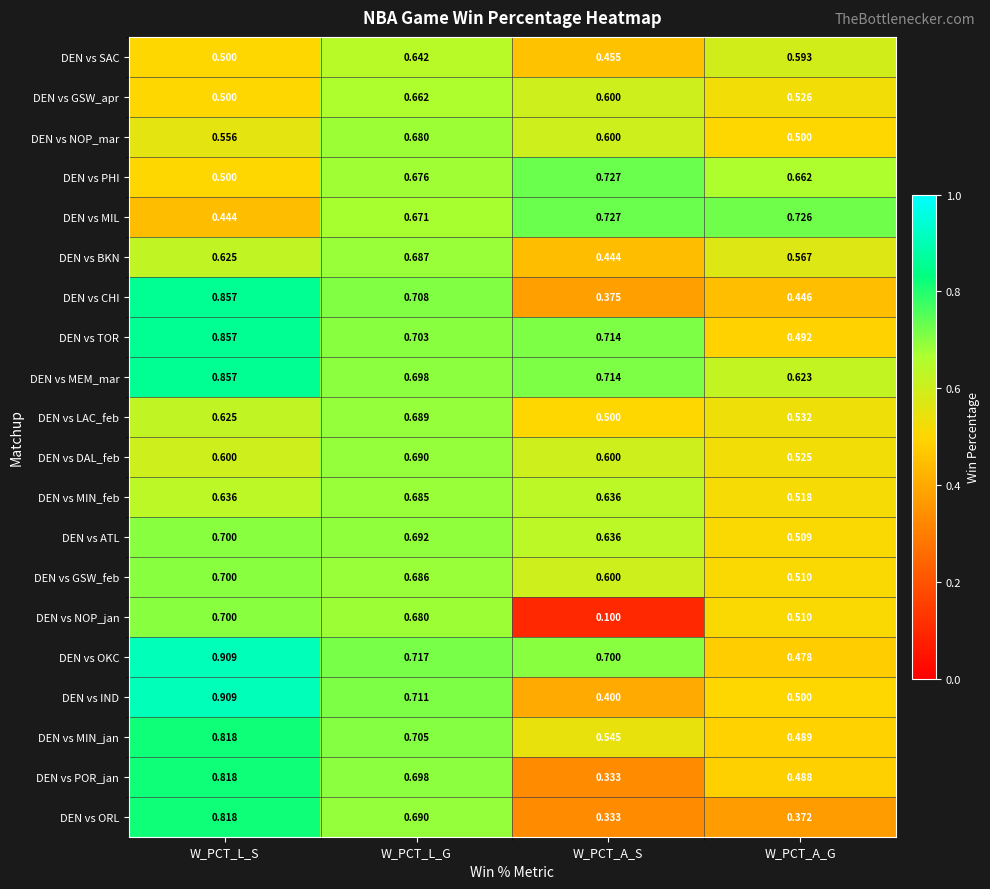

Rank the categories by DEN vs NOP_jan value from highest to lowest.

W_PCT_L_S, W_PCT_L_G, W_PCT_A_G, W_PCT_A_S